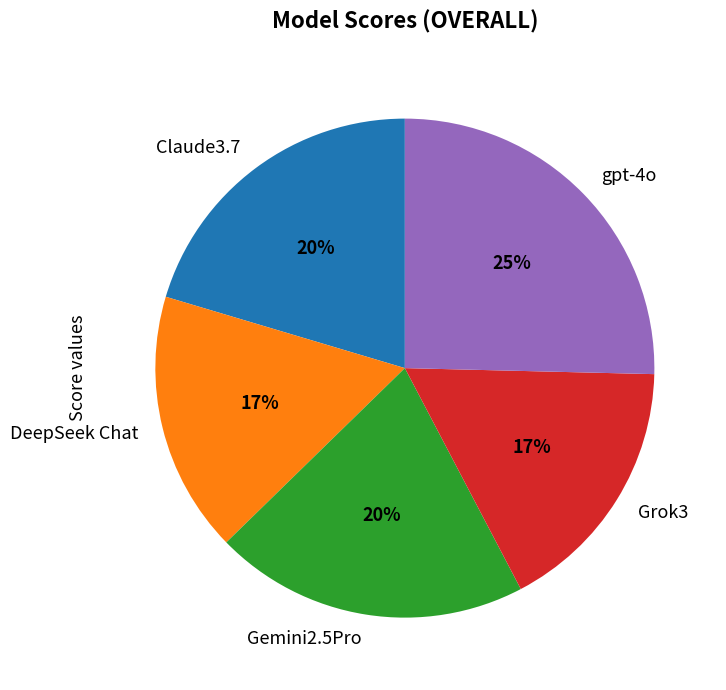

Which has a higher value, Grok3 or Gemini2.5Pro?

Gemini2.5Pro